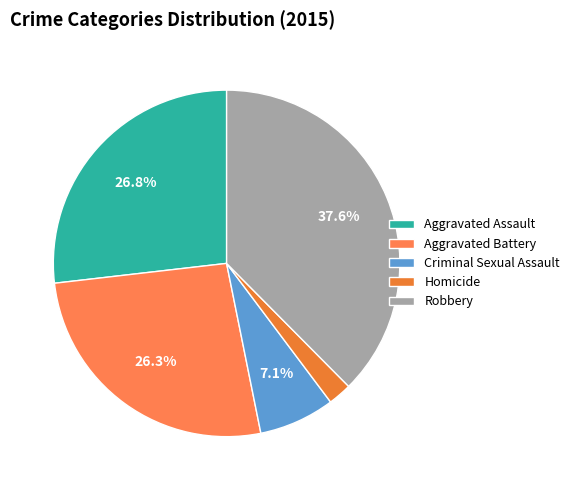

Which slice is the largest?

Robbery